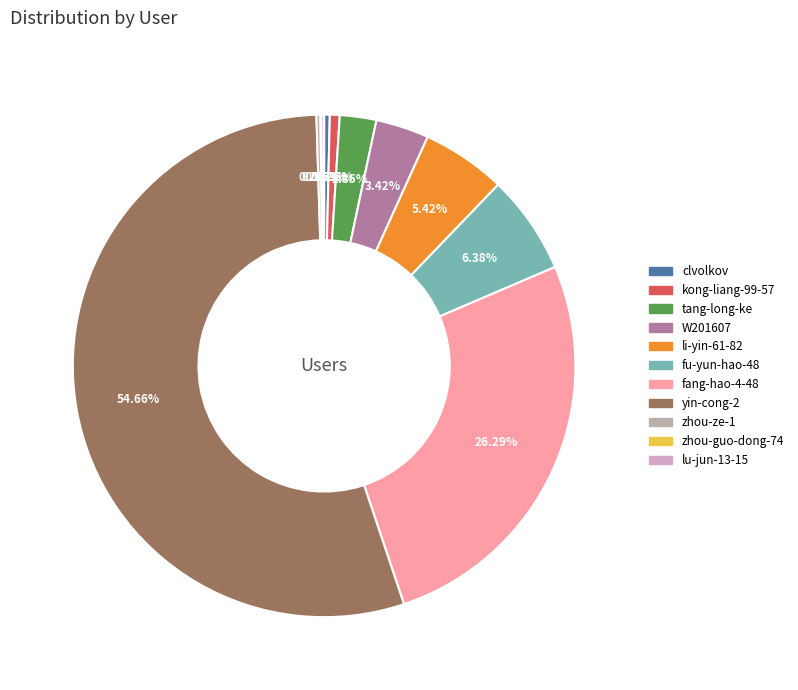

Rank the categories by value from highest to lowest.

yin-cong-2, fang-hao-4-48, fu-yun-hao-48, li-yin-61-82, W201607, tang-long-ke, kong-liang-99-57, clvolkov, zhou-ze-1, lu-jun-13-15, zhou-guo-dong-74